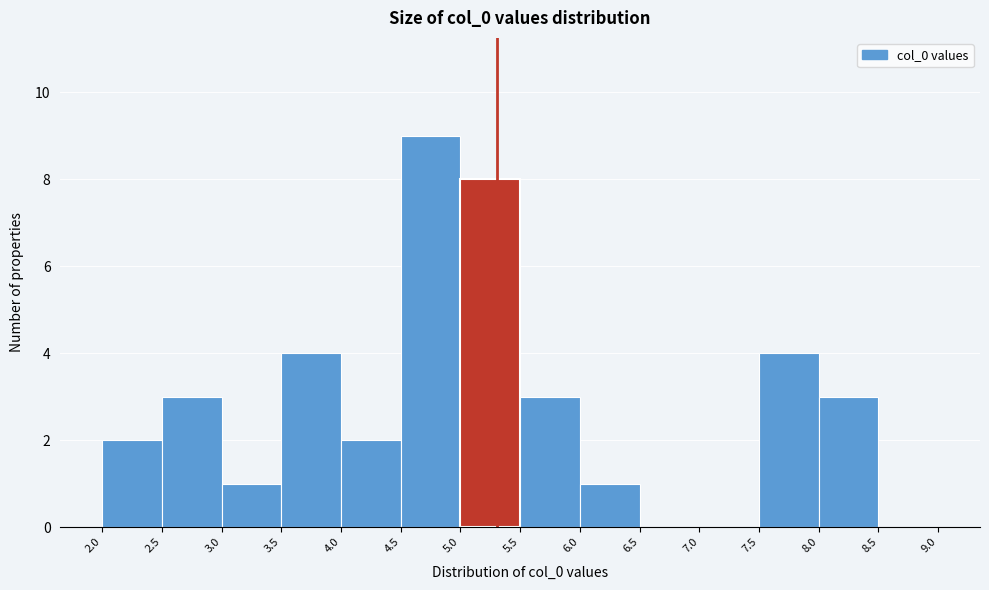

Over which range of the x-axis is the bar tallest?

4.5 to 5.0